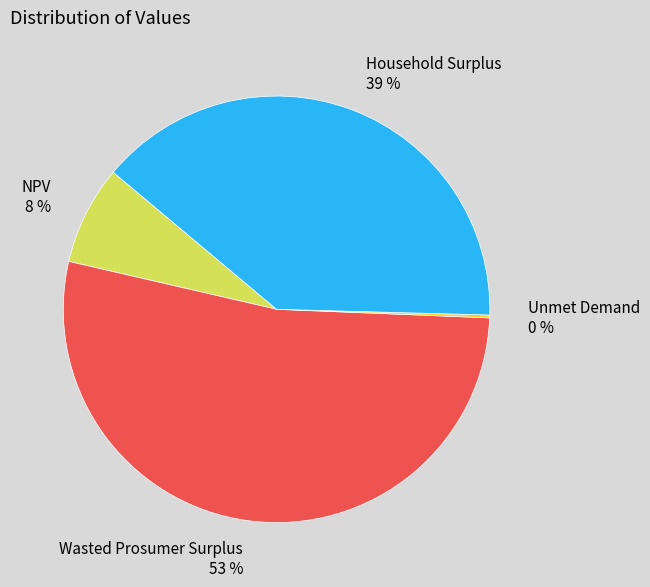

The NPV slice represents 8% of the pie. True or false?

True